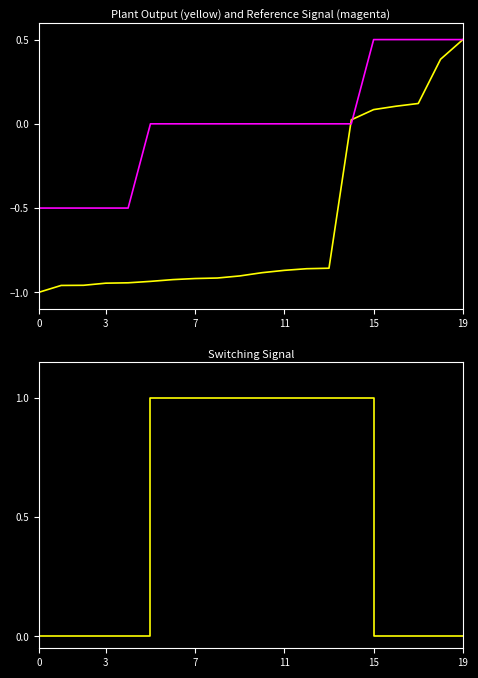

At how many categories does at least one series exceed 0?

15